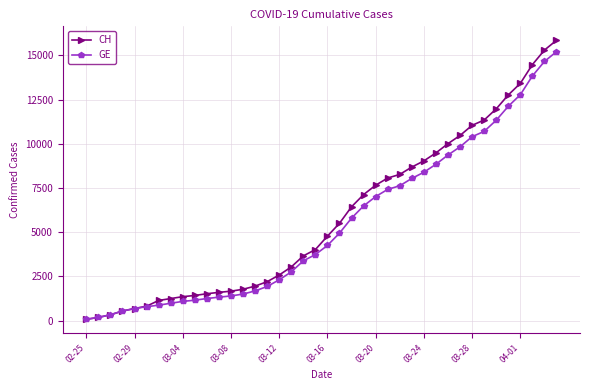

What is the sum of all CH values?

233368